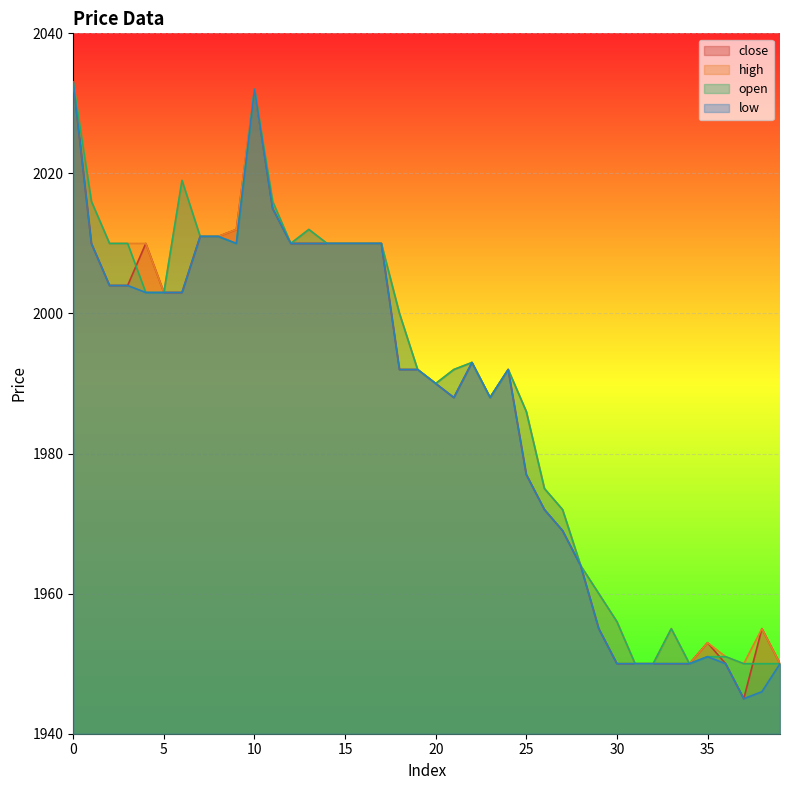

Is it true that low equals 3413 at 18?

False